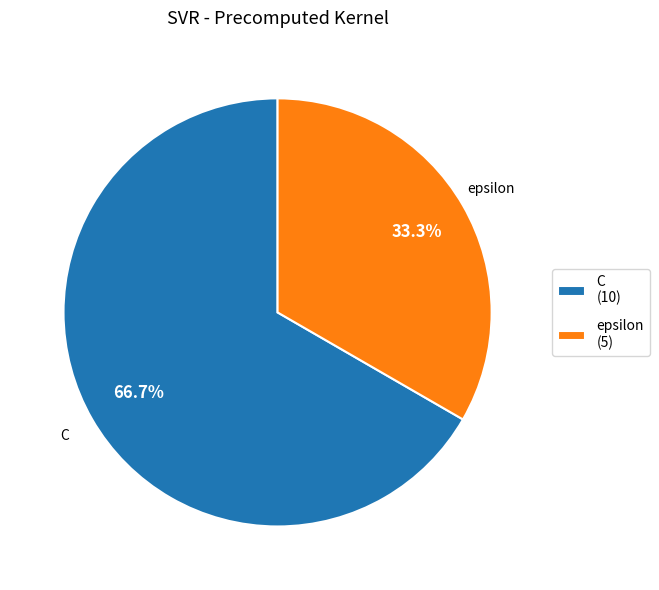

Combined, what portion of the pie is epsilon and C?

100.0%